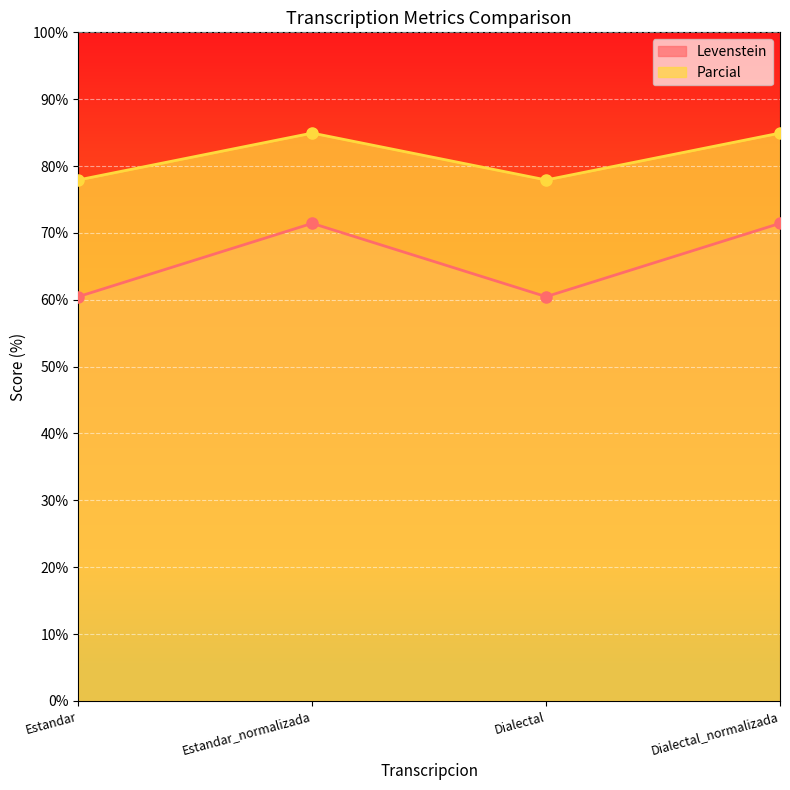

What is the difference between the Levenstein values at Estandar and Estandar_normalizada?

11.0